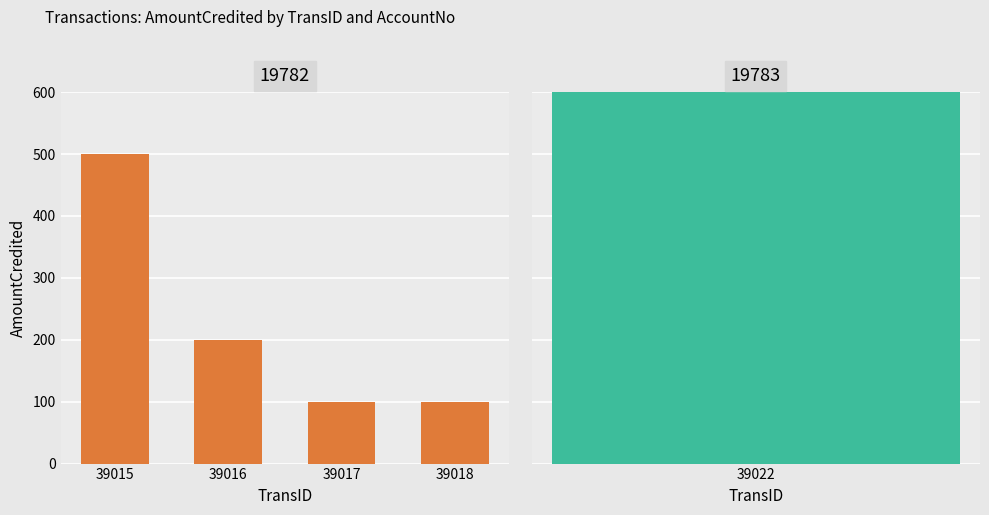

How many distinct data groups are displayed?

1